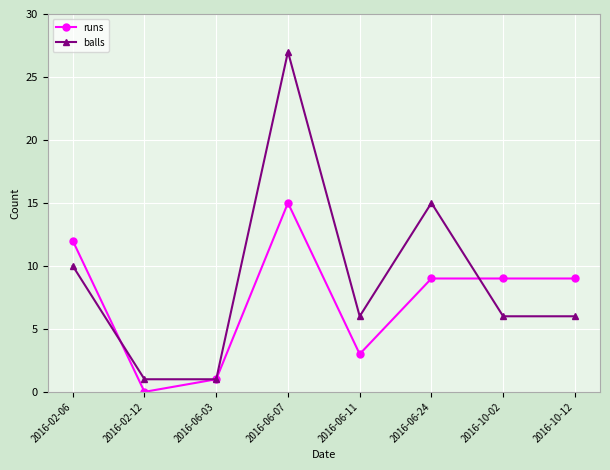

What is the label of the 7th point from the right?

2016-02-12